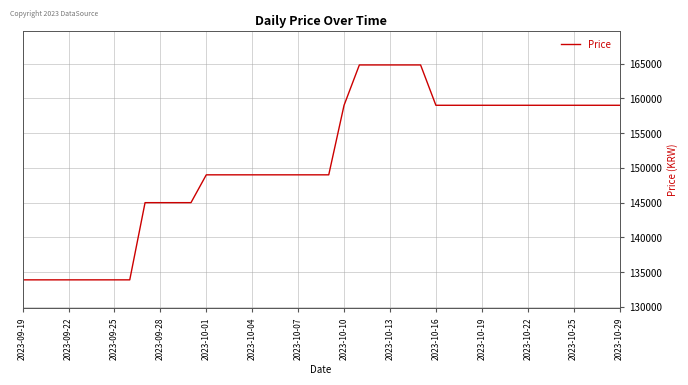

What is the smallest value displayed?

133900